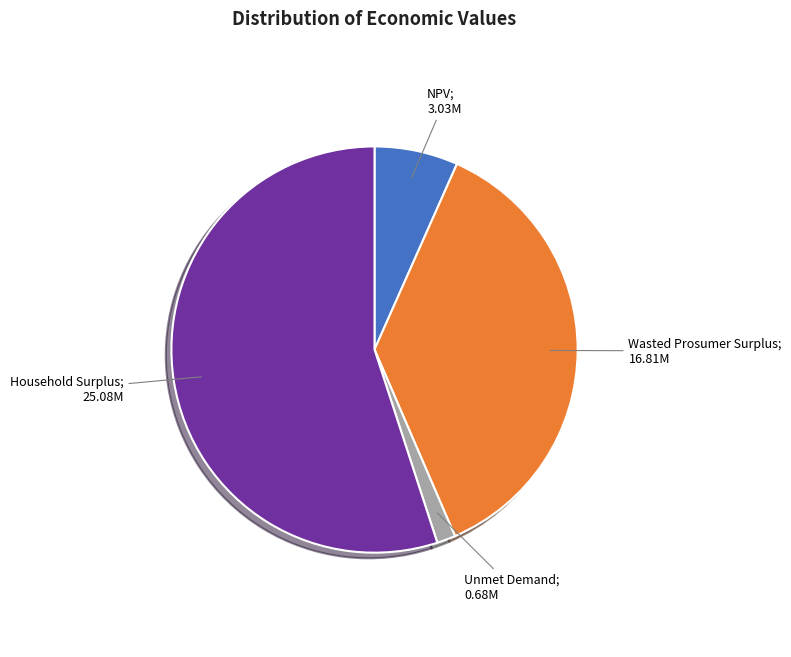

Is there any slice that represents more than half of the pie?

Yes